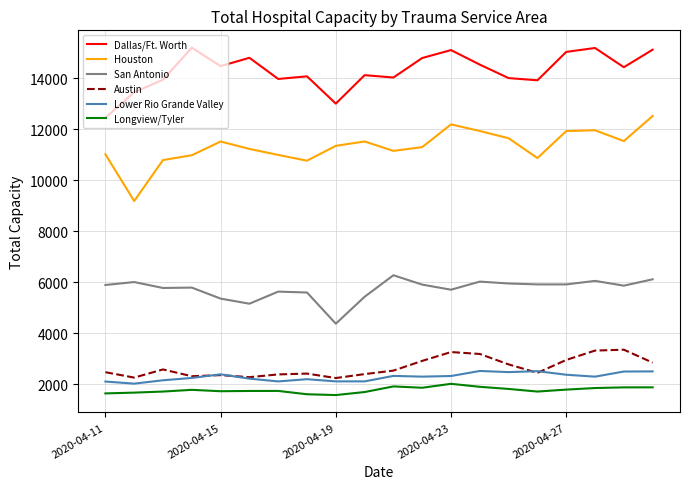

True or false: Lower Rio Grande Valley and San Antonio intersect in this chart.

False